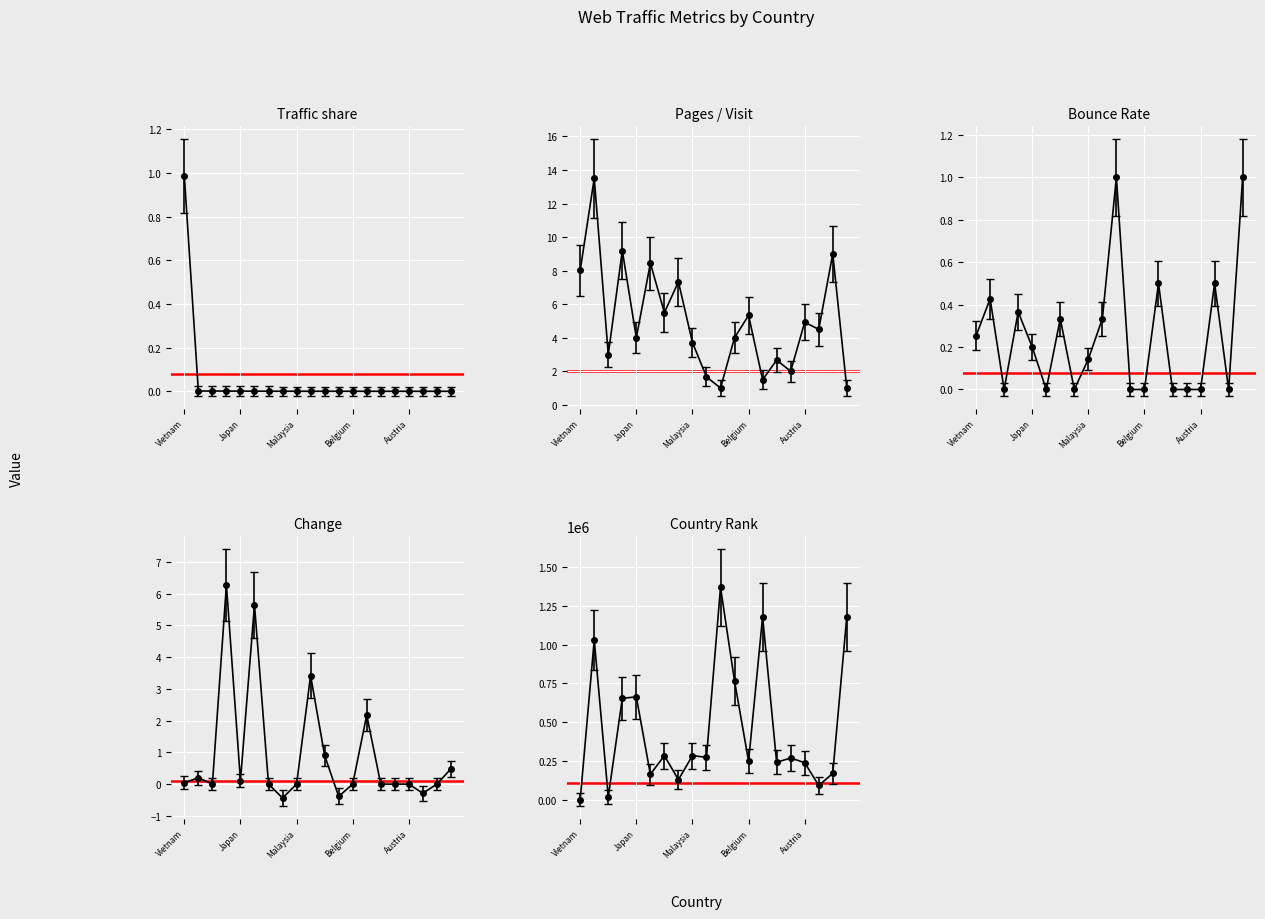

What is the maximum value shown in the chart?

1369493.0